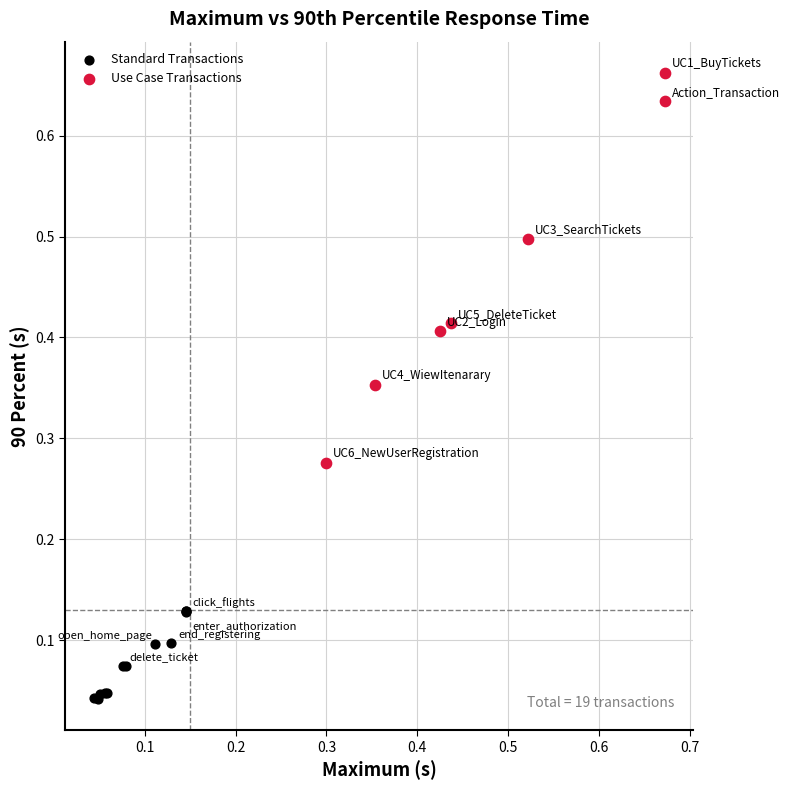

Which series contains the highest Y value?

Use Case Transactions